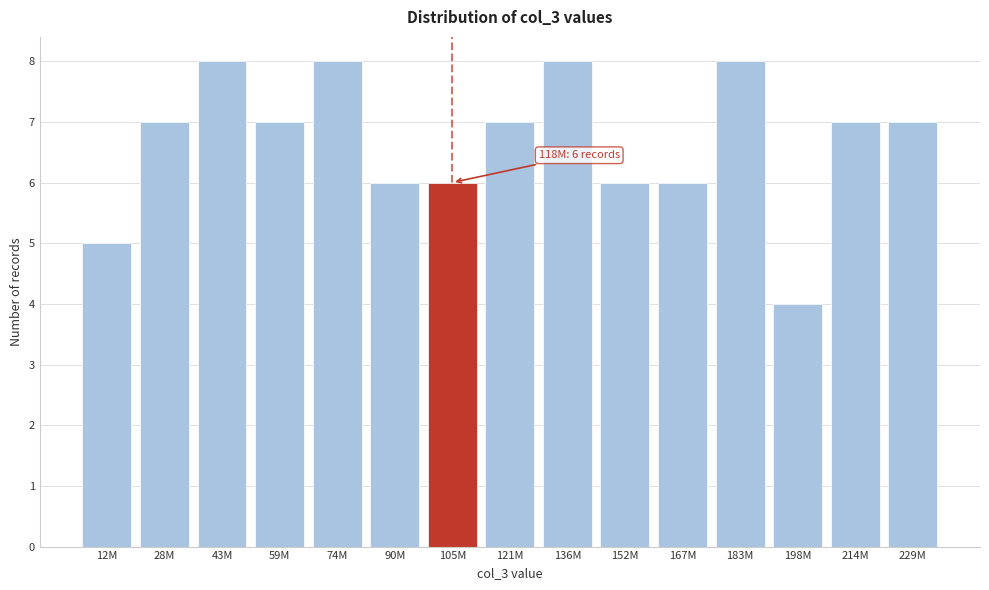

Reading right to left, transcribe all the data shown in this chart.

7	7	4	8	6	6	8	7	6	6	8	7	8	7	5